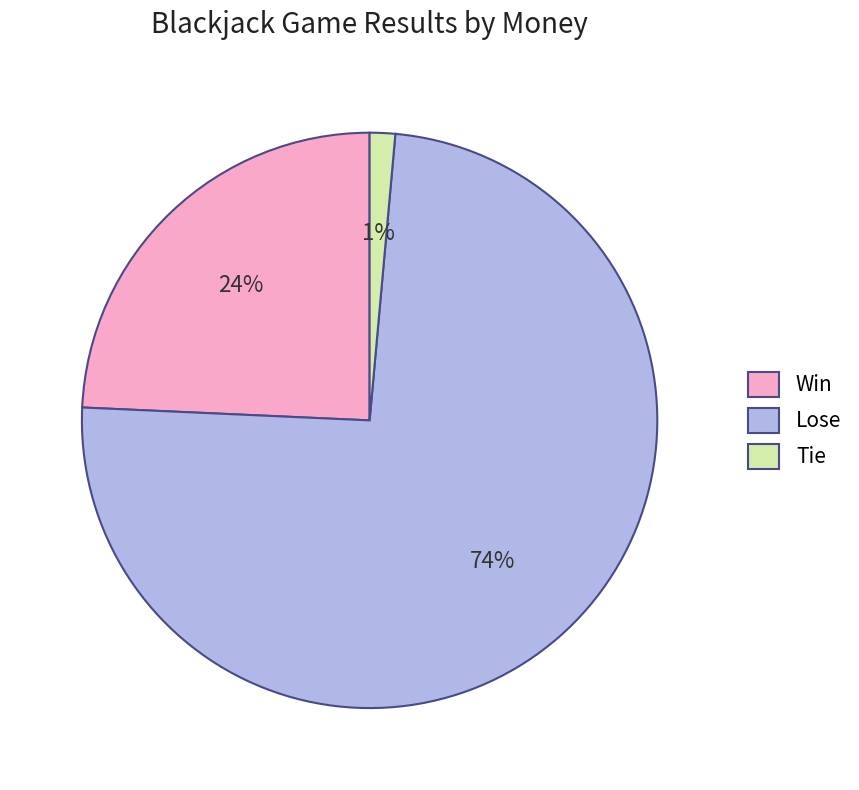

What percentage is the Win slice, to the nearest percent?

24%